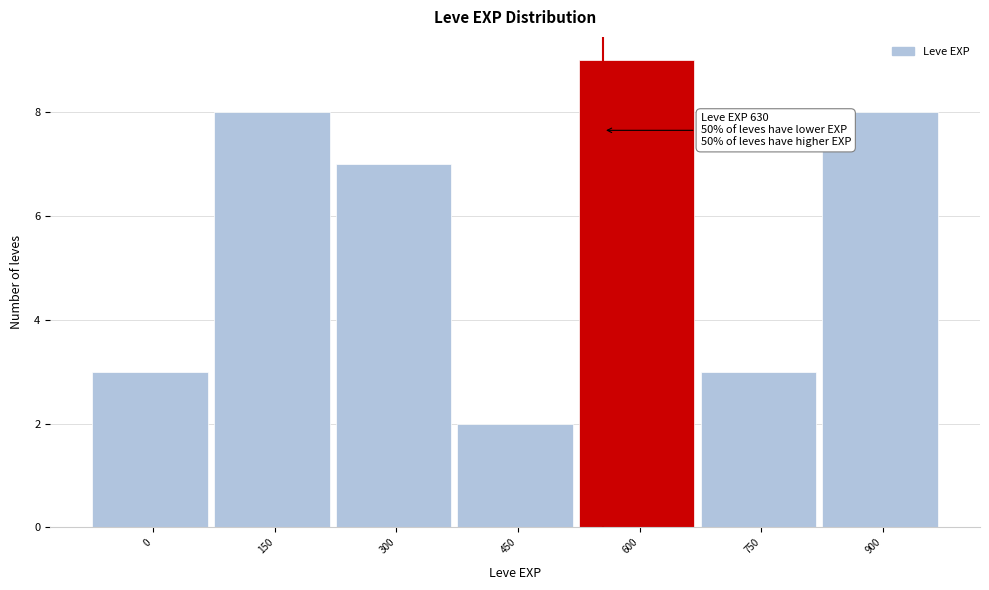

Reading left to right, transcribe all the data shown in this chart.

3	8	7	2	9	3	8